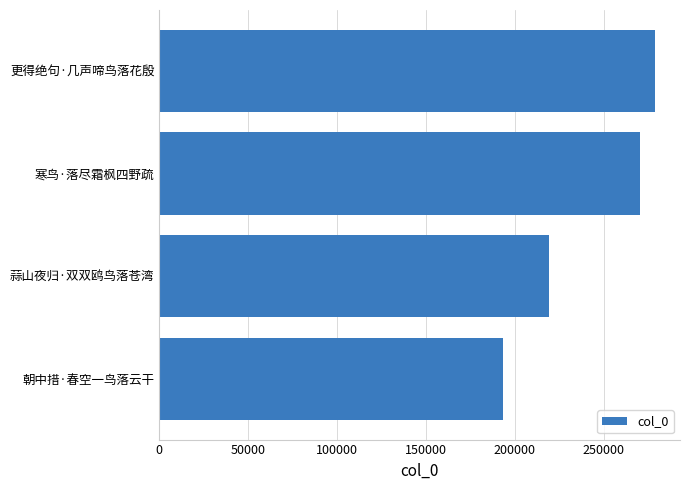

True or false: the data shows 270546 at 寒鸟·落尽霜枫四野疏.

True